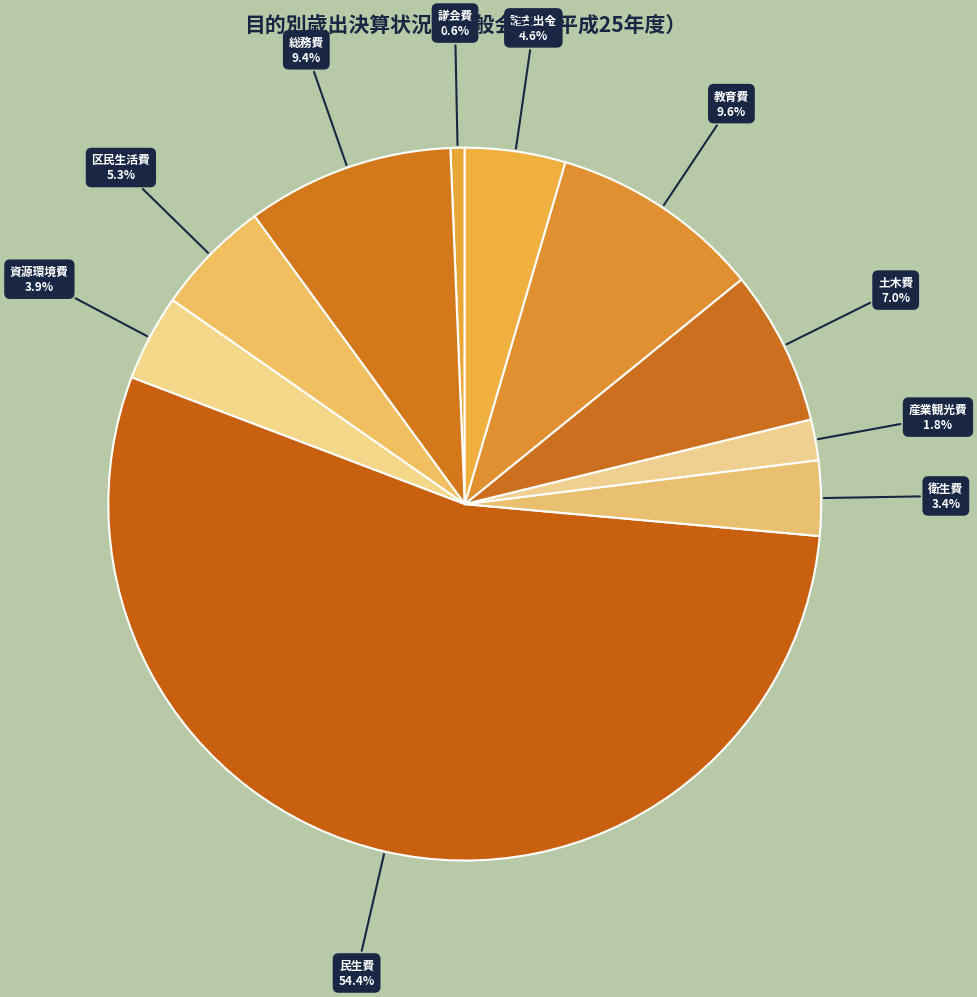

What is the largest slice in the pie chart?

民生費